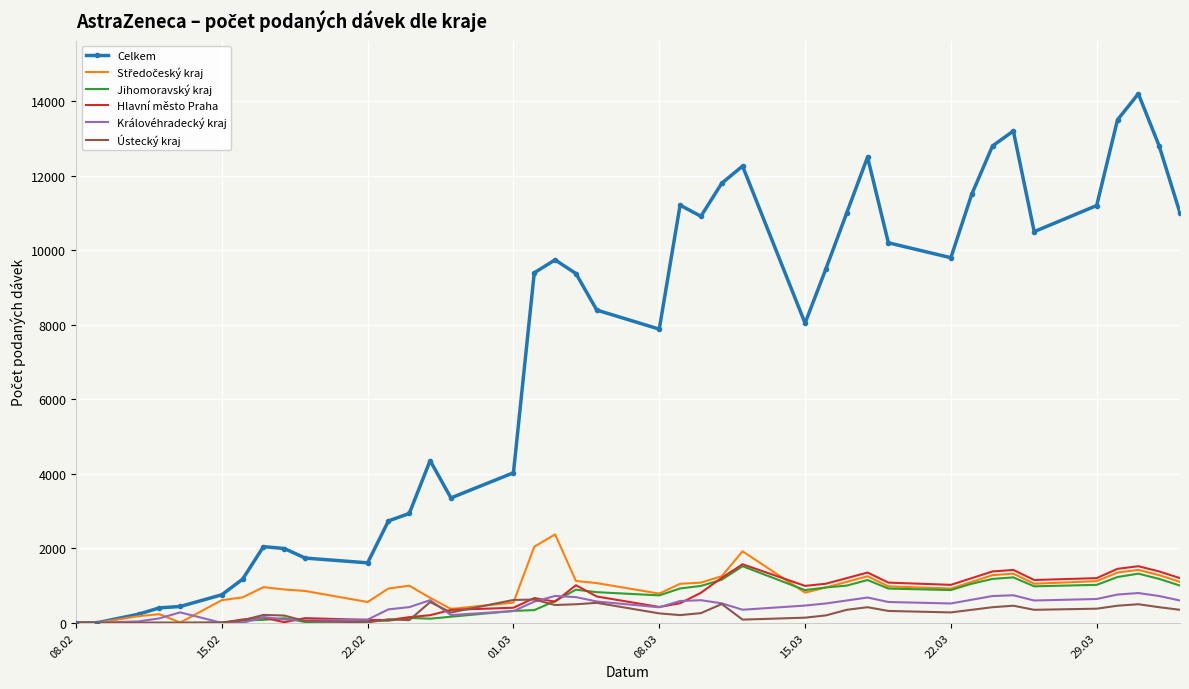

What is the difference between the maximum and minimum values in the Celkem series?

14199